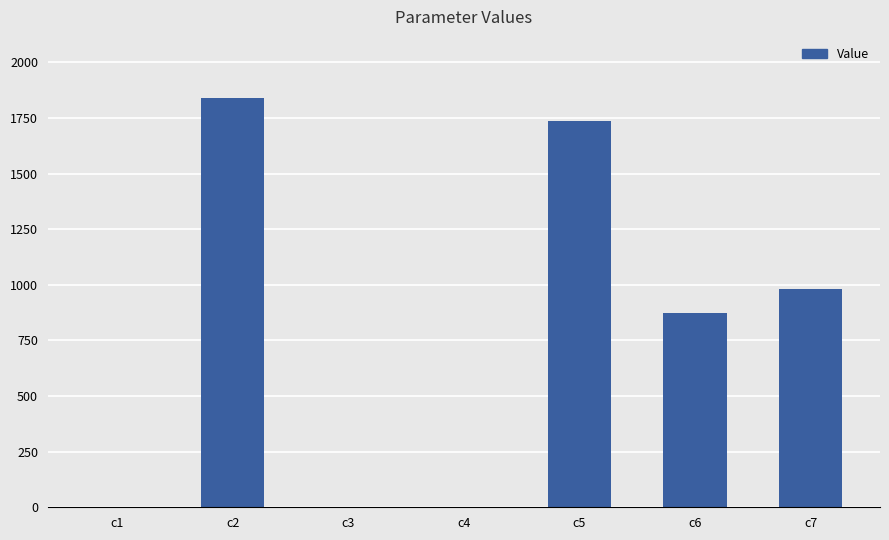

Where does the data first go above 871?

c2